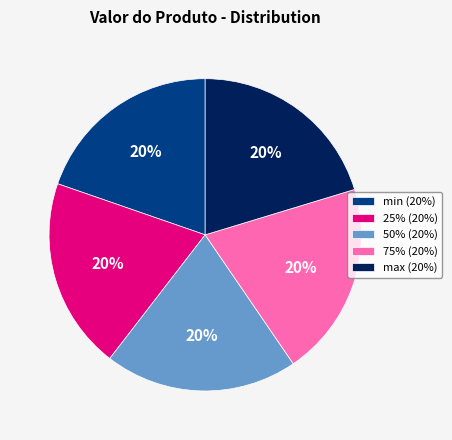

Does any single category account for the majority?

No